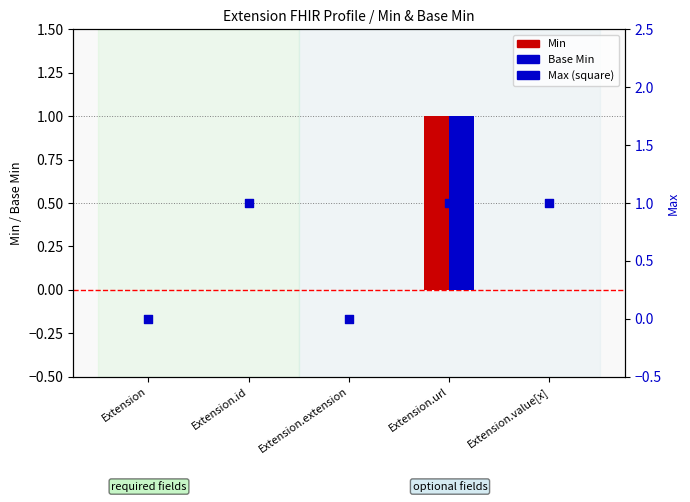

Which series has the largest Y range (max minus min)?

Min